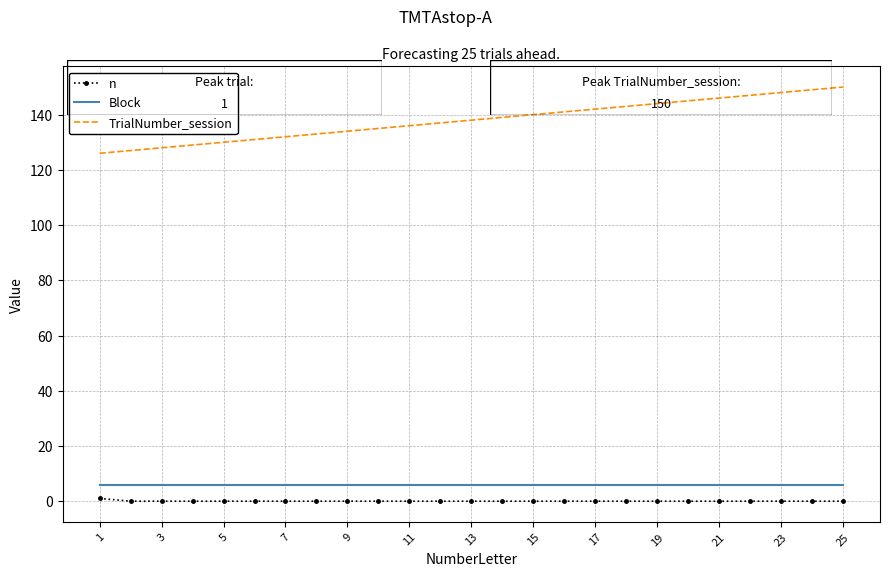

What is the maximum value for TrialNumber_session?

150